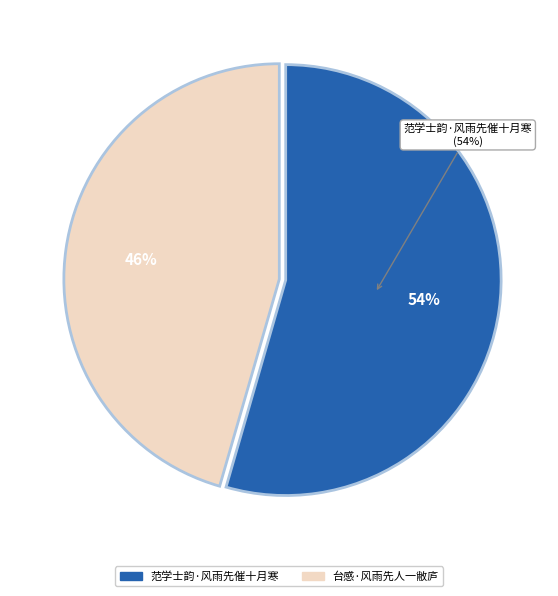

Combined, what portion of the pie is 范学士韵·风雨先催十月寒 and 台感·风雨先人一敝庐?

100.0%